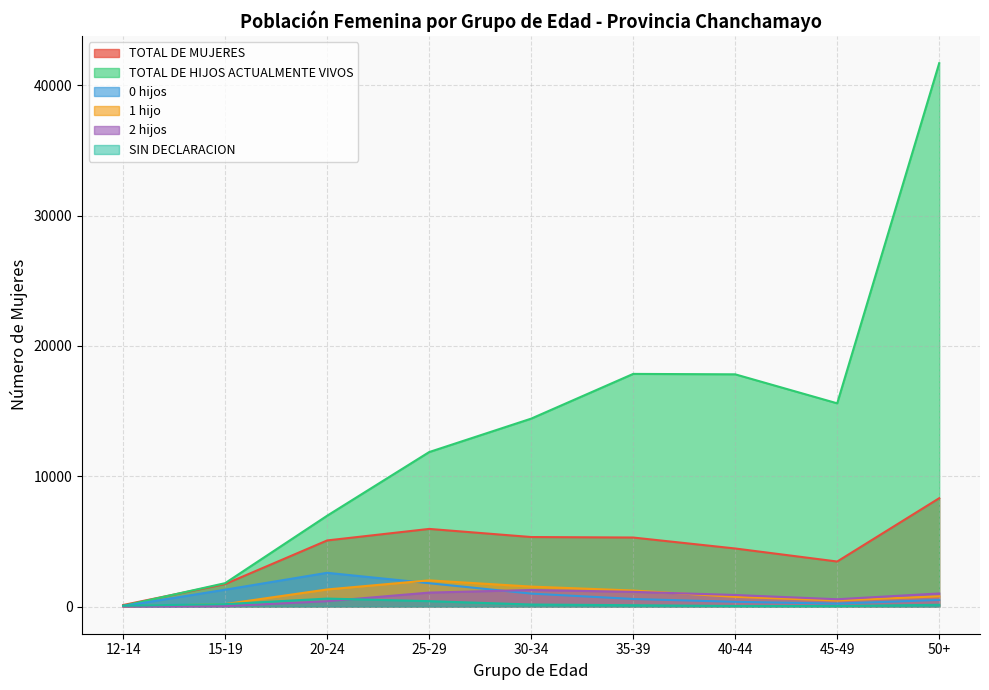

At 30-34, list the series in order from largest to smallest.

TOTAL DE HIJOS ACTUALMENTE VIVOS, TOTAL DE MUJERES, 1 hijo, 2 hijos, 0 hijos, SIN DECLARACION